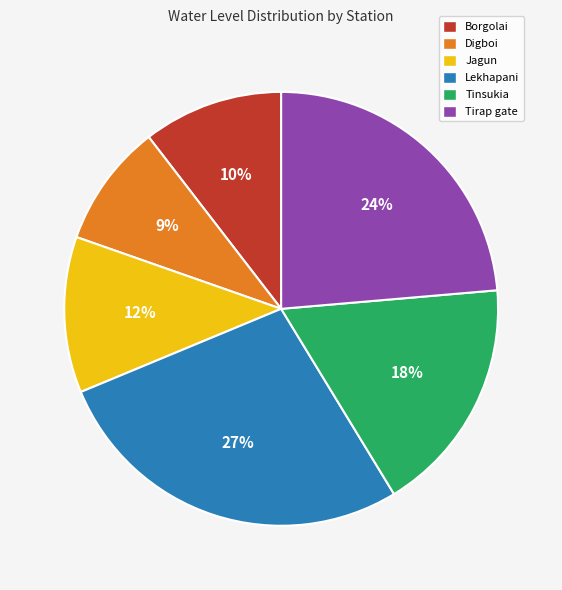

Which slice is the largest?

Lekhapani